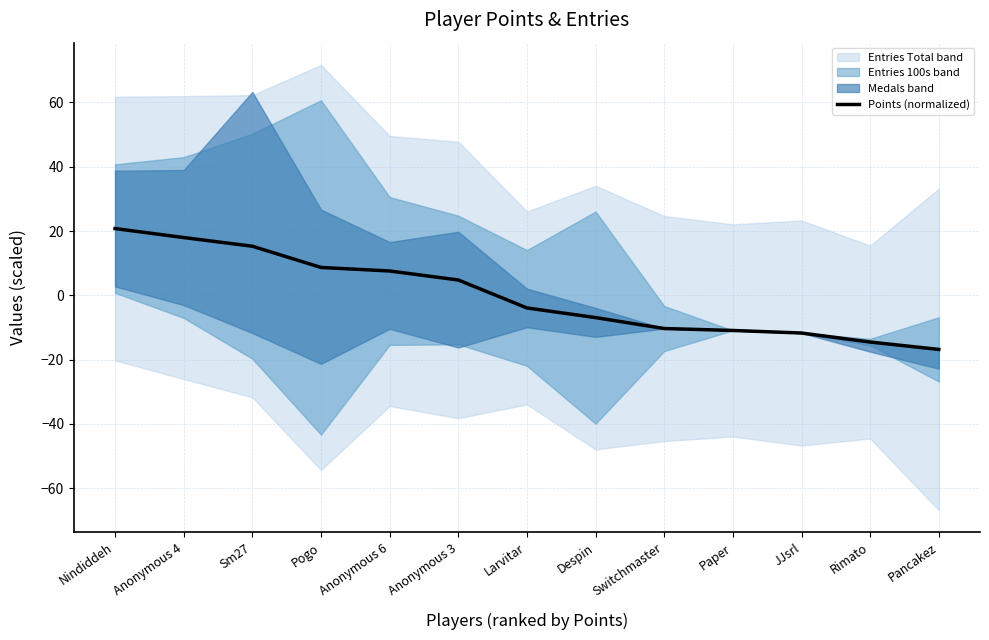

Is it true that the value at Paper is -3.0?

False